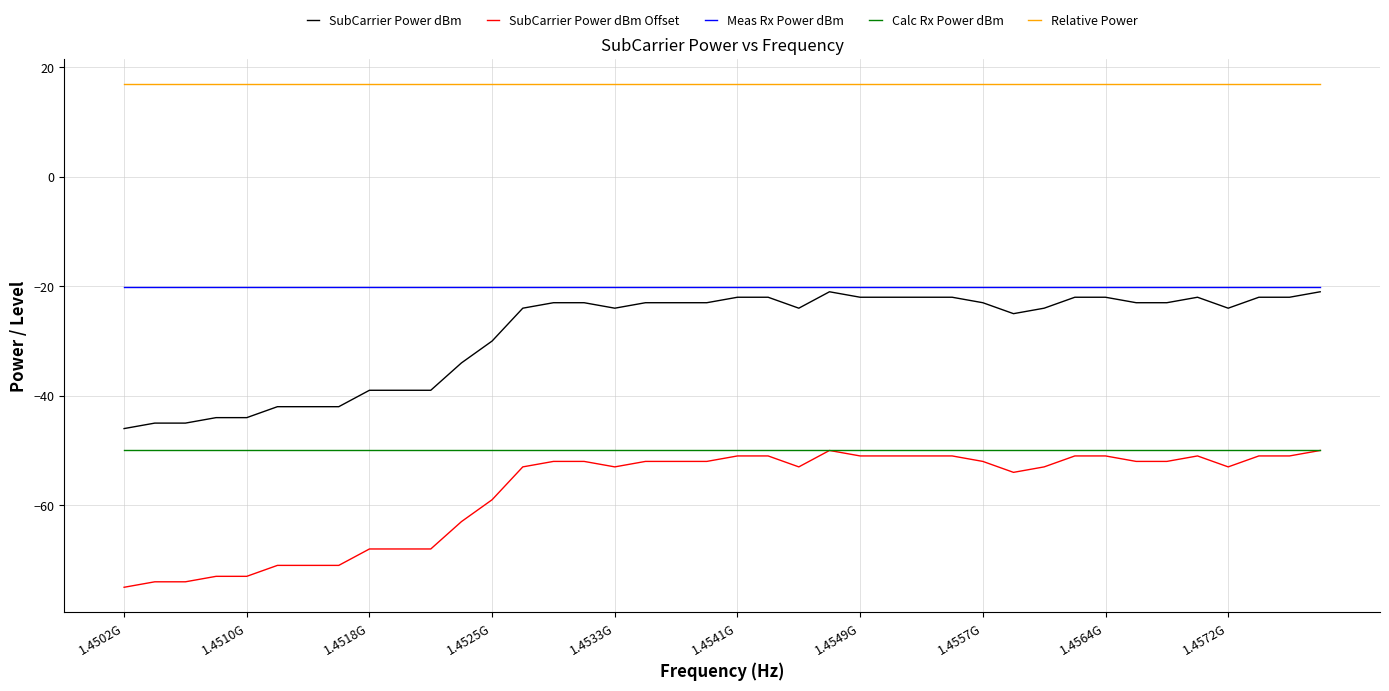

Reading left to right, list all the values displayed in this chart.

SubCarrier Power dBm: -46.0	-45.0	-45.0	-44.0	-44.0	-42.0	-42.0	-42.0	-39.0	-39.0	-39.0	-34.0	-30.0	-24.0	-23.0	-23.0	-24.0	-23.0	-23.0	-23.0	-22.0	-22.0	-24.0	-21.0	-22.0	-22.0	-22.0	-22.0	-23.0	-25.0	-24.0	-22.0	-22.0	-23.0	-23.0	-22.0	-24.0	-22.0	-22.0	-21.0
SubCarrier Power dBm Offset: -75.0	-74.0	-74.0	-73.0	-73.0	-71.0	-71.0	-71.0	-68.0	-68.0	-68.0	-63.0	-59.0	-53.0	-52.0	-52.0	-53.0	-52.0	-52.0	-52.0	-51.0	-51.0	-53.0	-50.0	-51.0	-51.0	-51.0	-51.0	-52.0	-54.0	-53.0	-51.0	-51.0	-52.0	-52.0	-51.0	-53.0	-51.0	-51.0	-50.0
Meas Rx Power dBm: -20.1	-20.1	-20.1	-20.1	-20.1	-20.1	-20.1	-20.1	-20.1	-20.1	-20.1	-20.1	-20.1	-20.1	-20.1	-20.1	-20.1	-20.1	-20.1	-20.1	-20.1	-20.1	-20.1	-20.1	-20.1	-20.1	-20.1	-20.1	-20.1	-20.1	-20.1	-20.1	-20.1	-20.1	-20.1	-20.1	-20.1	-20.1	-20.1	-20.1
Calc Rx Power dBm: -50.0	-50.0	-50.0	-50.0	-50.0	-50.0	-50.0	-50.0	-50.0	-50.0	-50.0	-50.0	-50.0	-50.0	-50.0	-50.0	-50.0	-50.0	-50.0	-50.0	-50.0	-50.0	-50.0	-50.0	-50.0	-50.0	-50.0	-50.0	-50.0	-50.0	-50.0	-50.0	-50.0	-50.0	-50.0	-50.0	-50.0	-50.0	-50.0	-50.0
Relative Power: 17.0	17.0	17.0	17.0	17.0	17.0	17.0	17.0	17.0	17.0	17.0	17.0	17.0	17.0	17.0	17.0	17.0	17.0	17.0	17.0	17.0	17.0	17.0	17.0	17.0	17.0	17.0	17.0	17.0	17.0	17.0	17.0	17.0	17.0	17.0	17.0	17.0	17.0	17.0	17.0